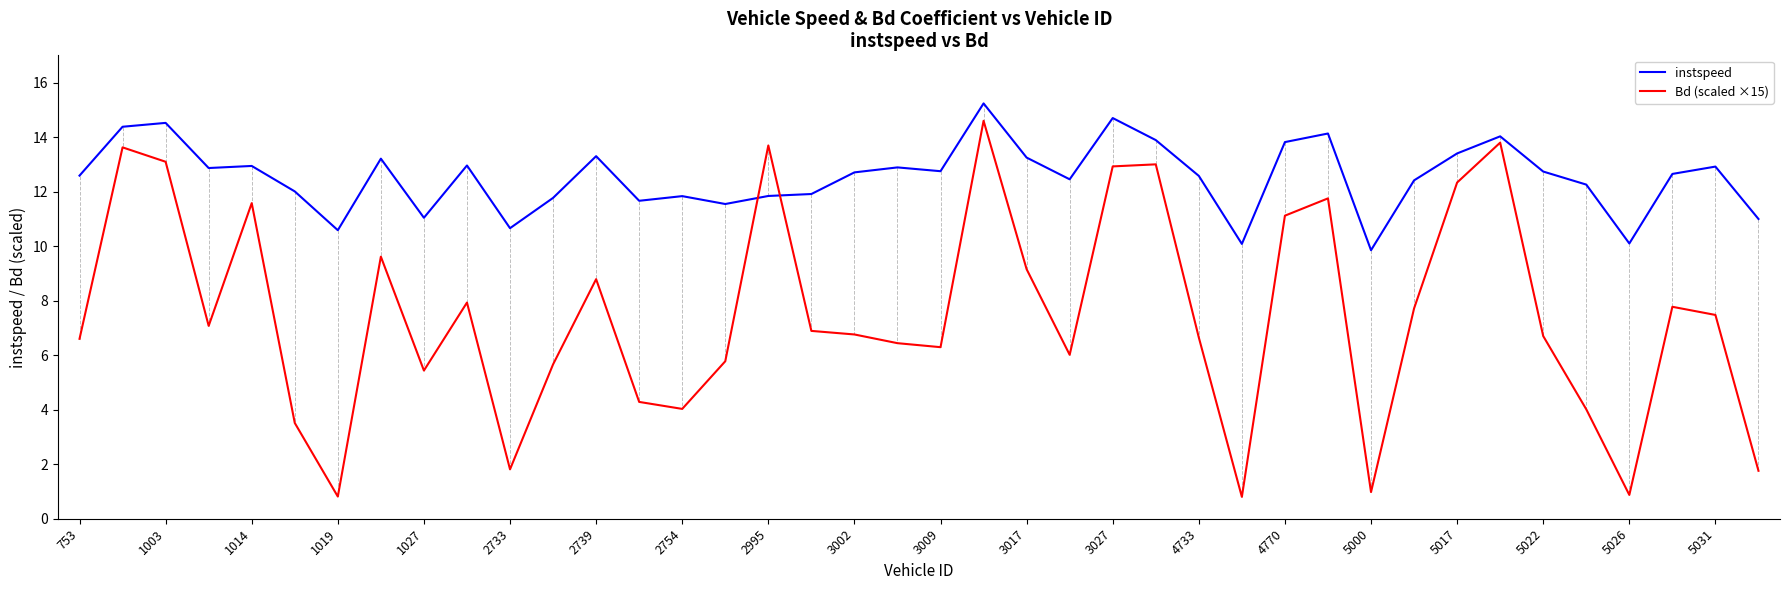

Which series has the largest total across all categories?

instspeed